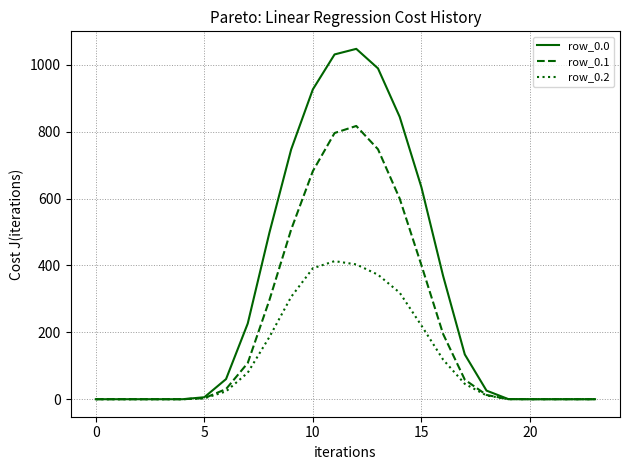

Which series has the largest range (max minus min)?

row_0.0